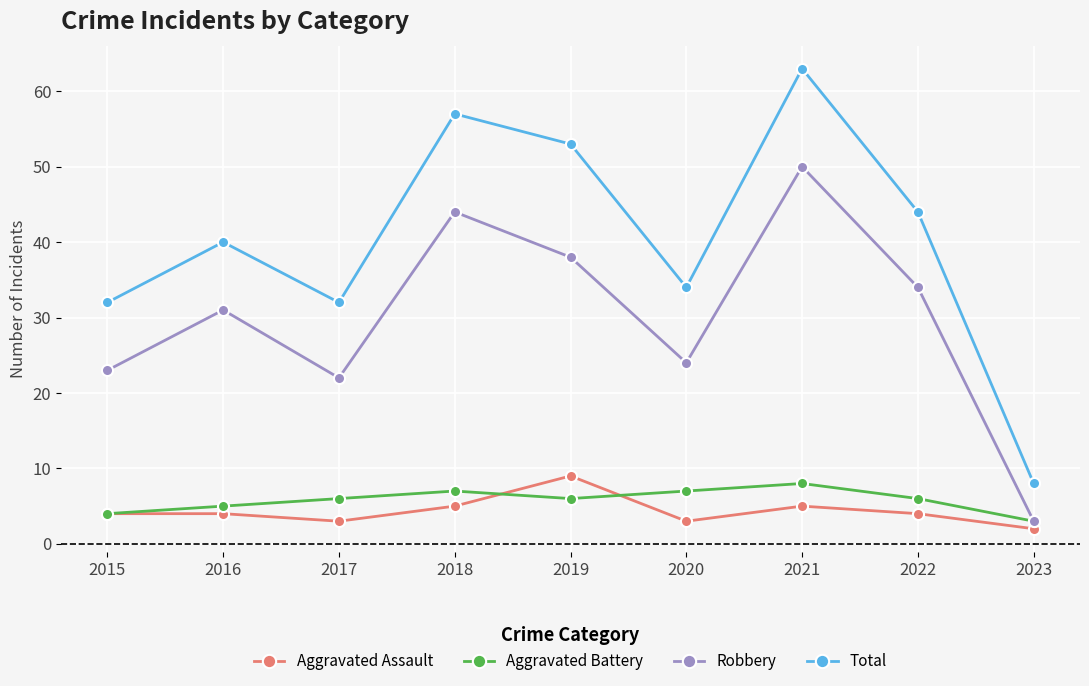

What is the sum of the Total values at 2020 and 2021?

97